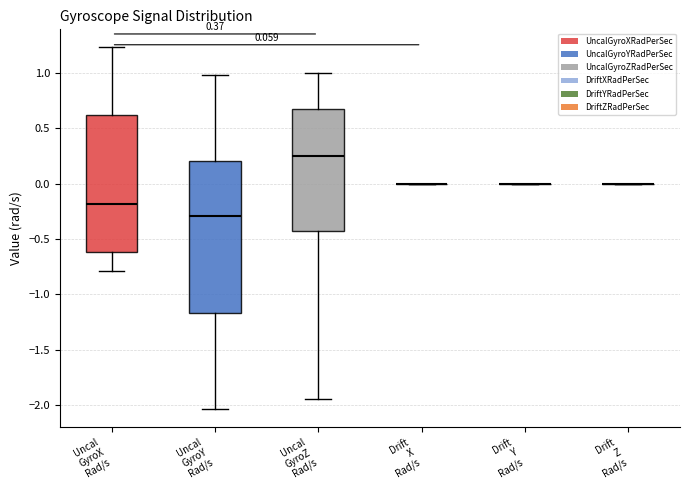

Comparing the boxes themselves (not the whiskers), which one is the tallest?

Uncal GyroY Rad/s